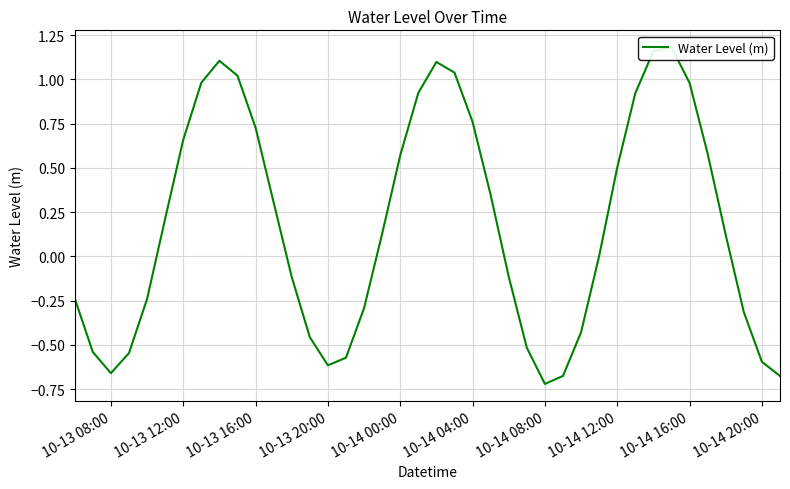

How many points are lower than both their immediate neighbors (excluding endpoints)?

3